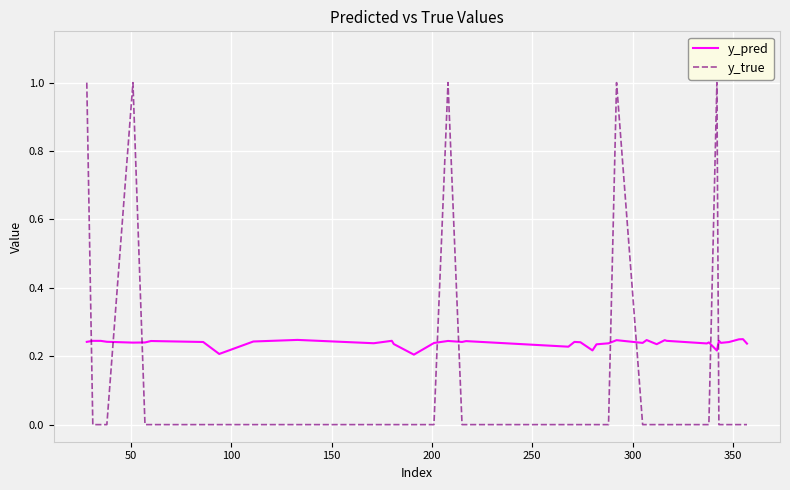

Rank the series by their maximum value, from lowest to highest.

y_pred, y_true